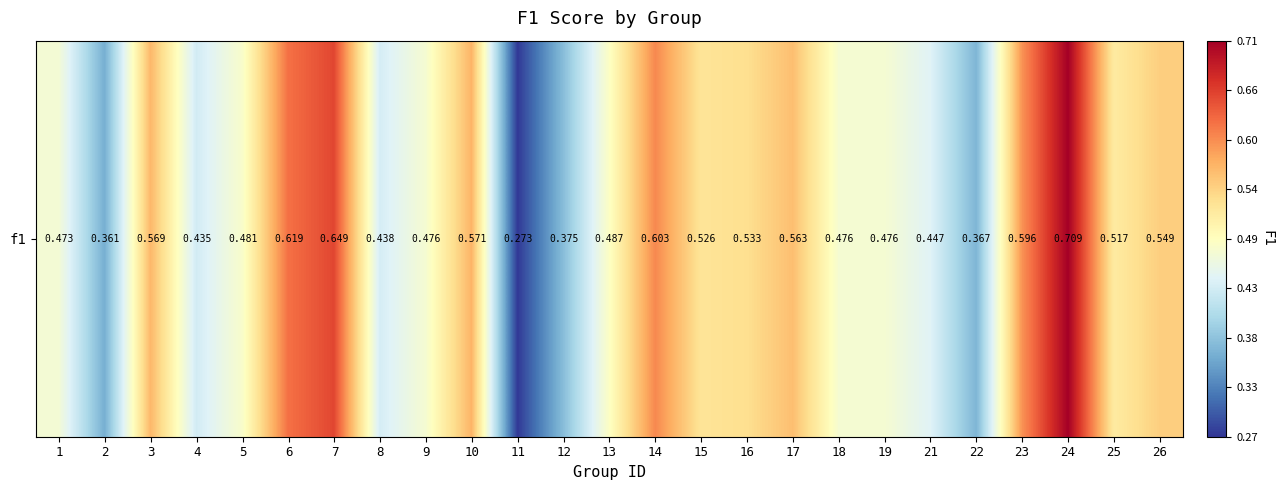

At which label is the value closest to 0?

11